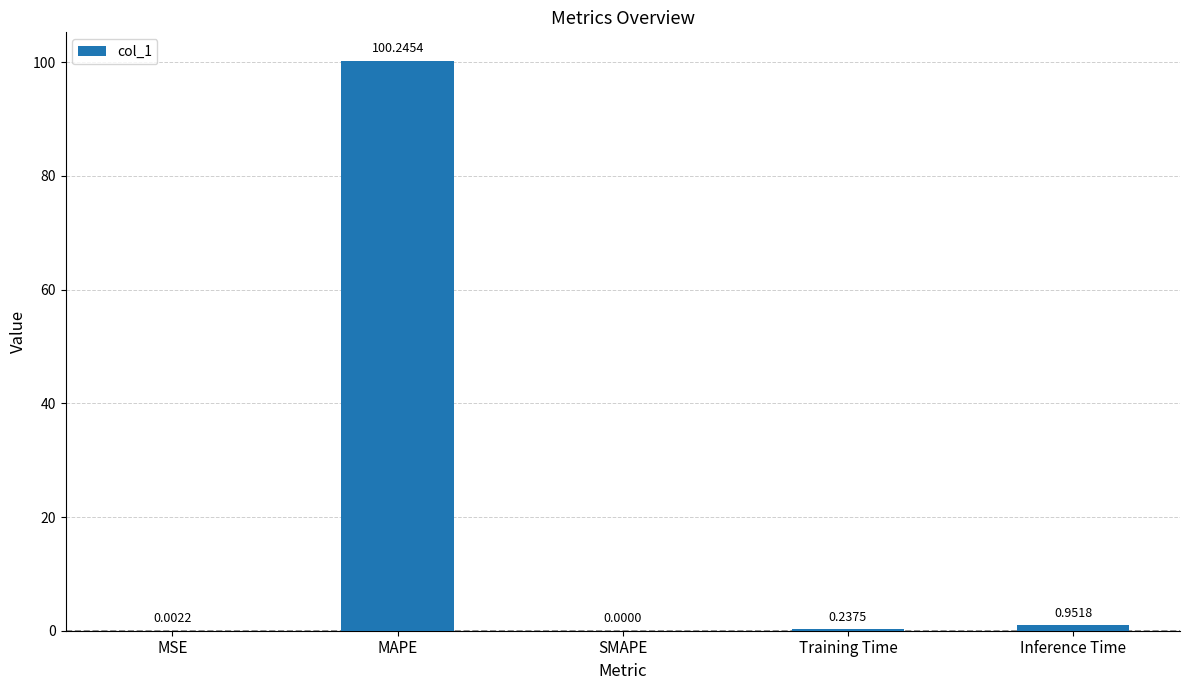

What is the change in value from MAPE to Training Time?

-100.0